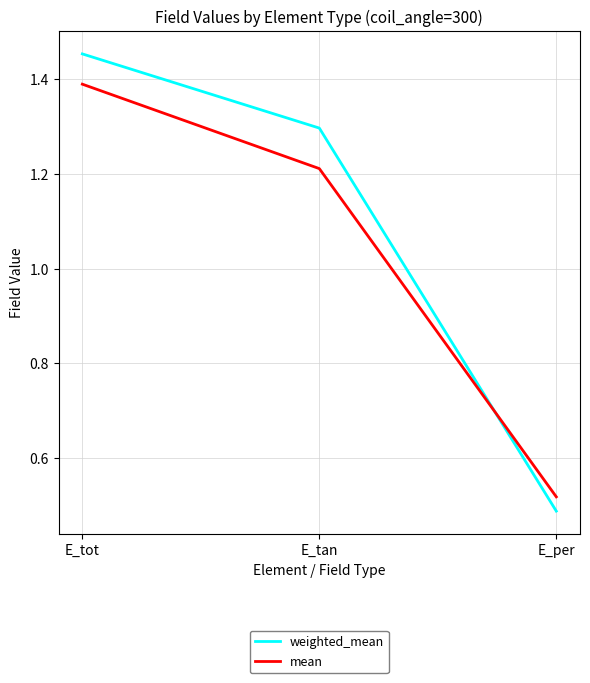

What is the total value across all series at E_per?

1.0